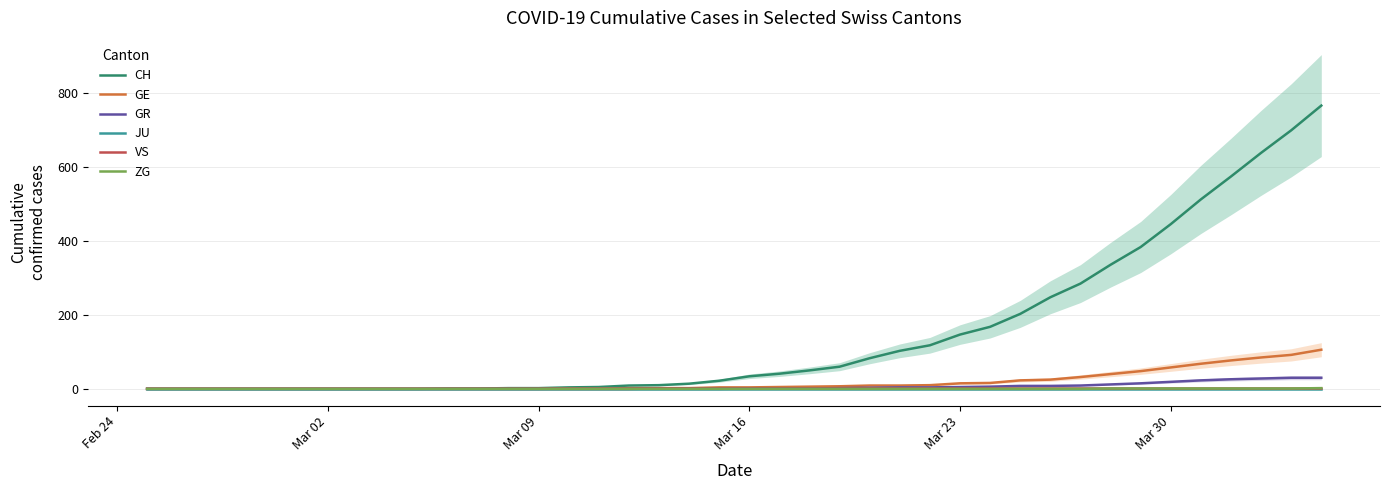

Reading left to right, extract all data points from this chart.

CH: 0	0	0	0	0	0	0	0	0	0	1	1	2	2	4	5	9	10	14	22	34	41	50	60	83	103	118	147	168	203	248	285	336	384	446	513	575	639	700	767
GE: 0	0	0	0	0	0	0	0	0	0	0	0	0	0	1	1	2	2	2	4	4	5	6	7	9	9	10	15	16	23	25	32	40	48	58	68	77	85	92	106
GR: 0	0	0	0	0	0	0	0	0	0	0	0	0	0	0	0	0	0	0	0	1	1	1	2	3	4	4	5	6	8	8	9	12	15	19	23	26	28	30	30
JU: 0	0	0	0	0	0	0	0	0	0	0	0	0	0	0	0	0	0	0	0	0	0	0	0	0	0	0	0	0	0	0	0	0	0	0	0	0	0	0	0
VS: 0	0	0	0	0	0	0	0	0	0	0	0	0	0	0	0	0	1	1	1	1	1	1	1	1	1	1	1	1	1	1	1	1	1	1	1	1	1	1	1
ZG: 0	0	0	0	0	0	0	0	0	0	0	0	0	0	0	0	0	0	0	0	0	0	0	0	0	0	0	0	0	0	0	0	1	1	1	1	1	1	1	2